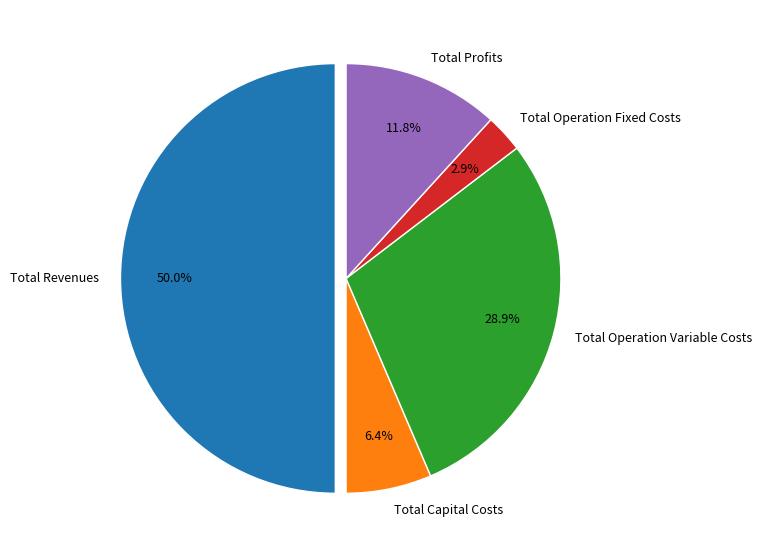

To the nearest percent, what portion does Total Operation Variable Costs represent?

29%